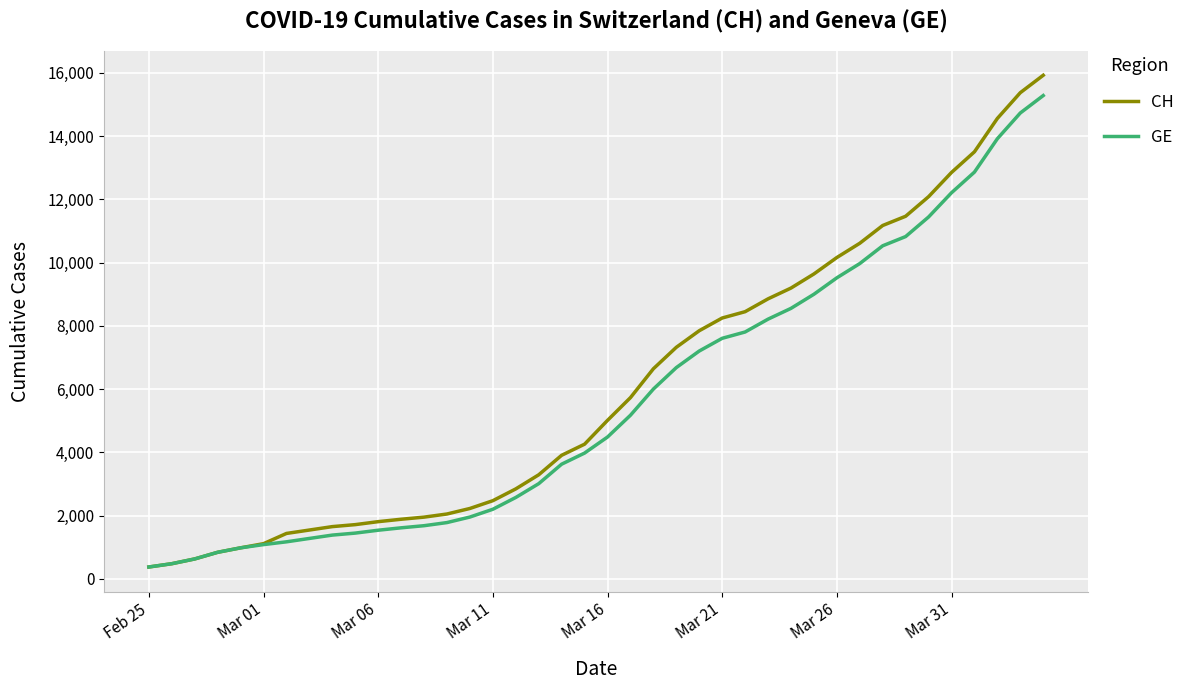

Which series has the largest range (max minus min)?

CH